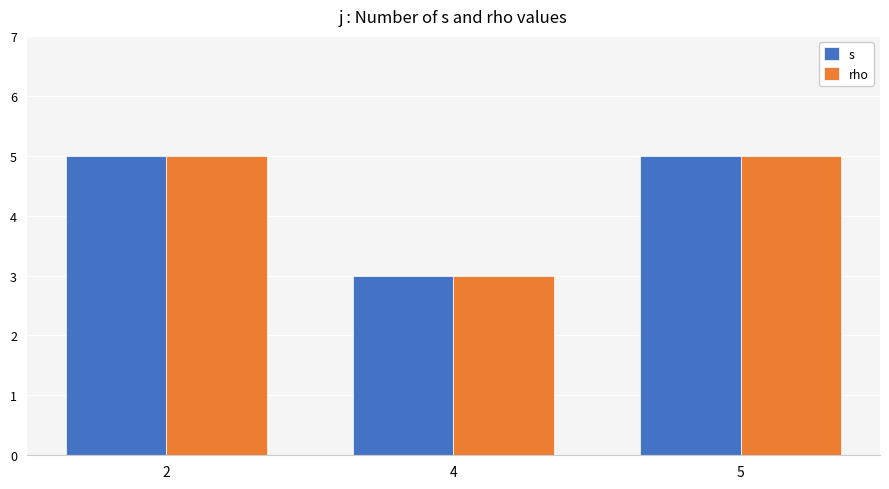

How many bars are there in total?

6